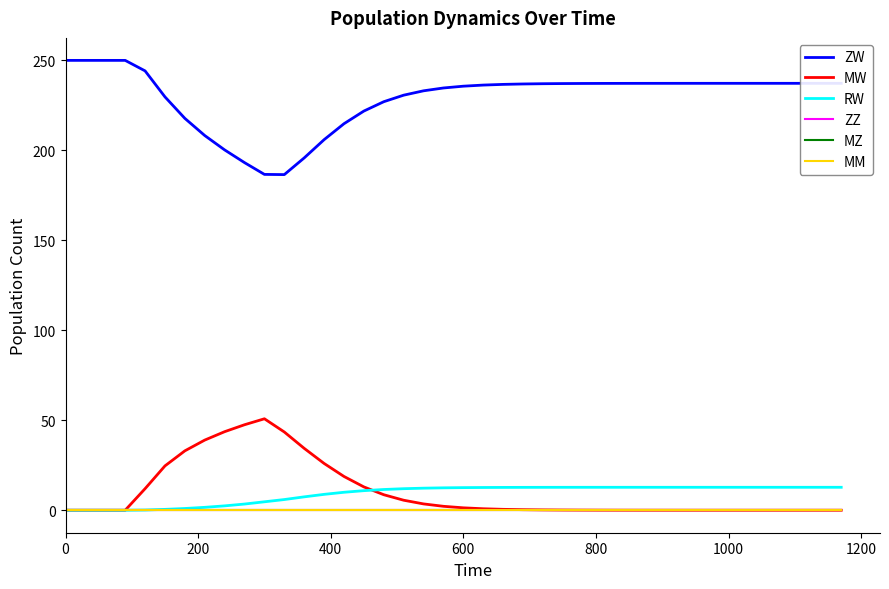

Does the chart have visible grid lines?

No